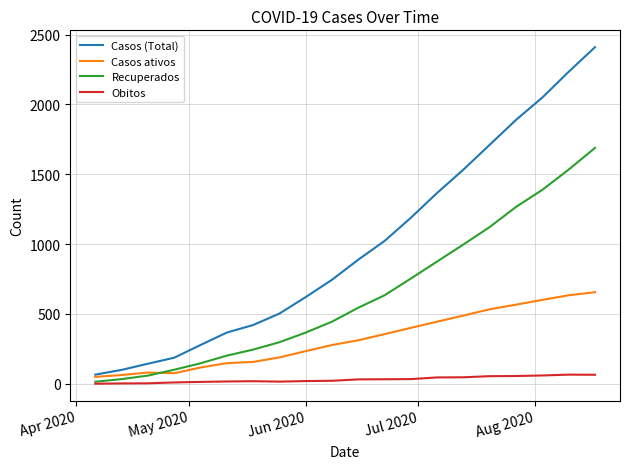

True or false: Obitos and Casos (Total) cross at least once.

False